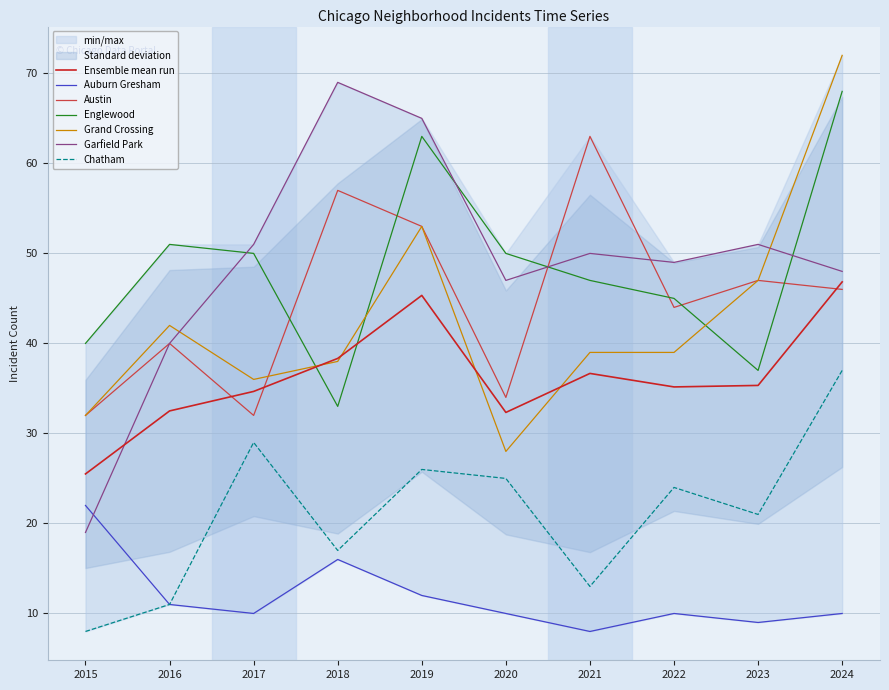

What is the difference between the maximum and minimum values in the Auburn Gresham series?

14.0